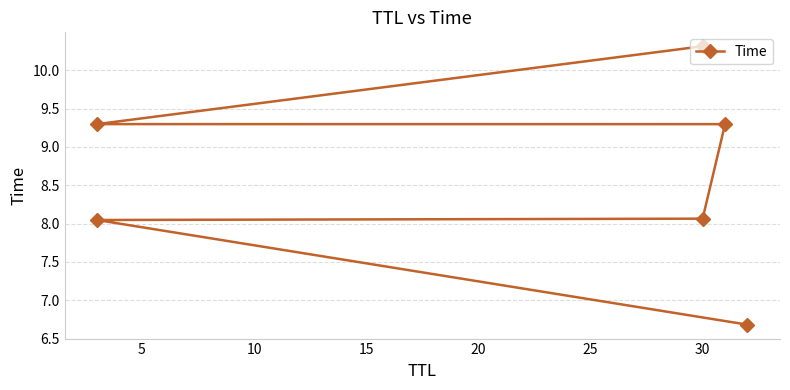

Reading left to right, transcribe all the data shown in this chart.

6.7	8.0	8.1	9.3	9.3	10.3